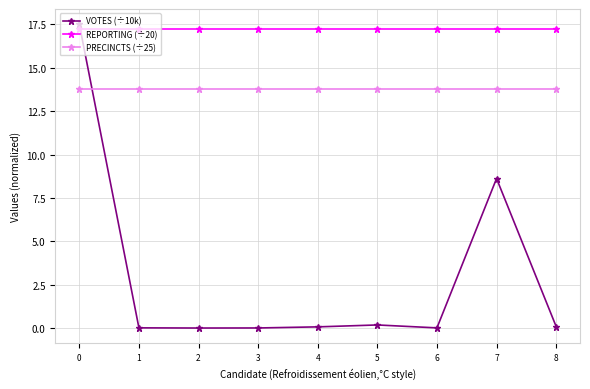

Which series has the widest spread of values?

VOTES (÷10k)